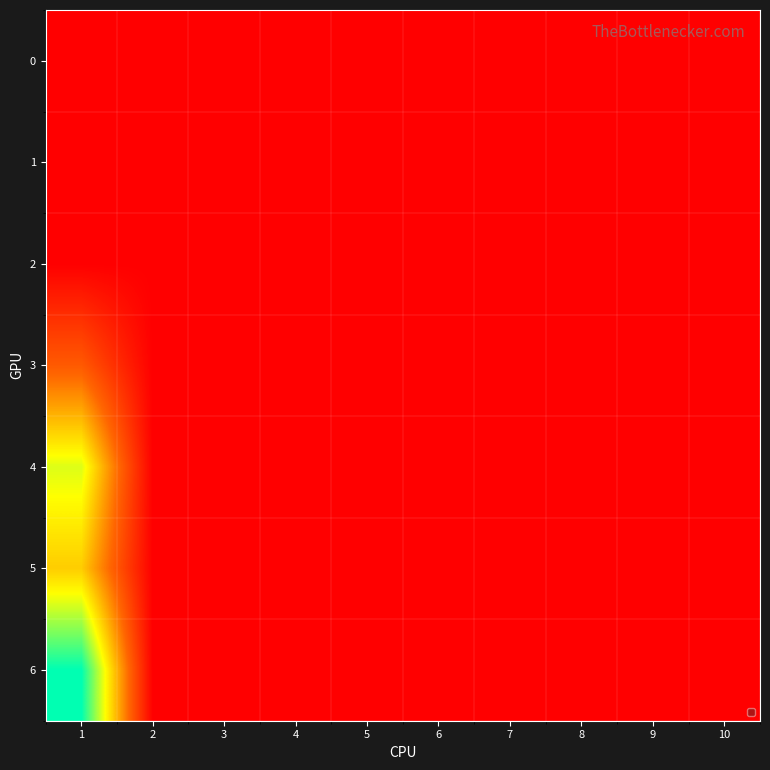

Between 4 and 5, which is larger?

4